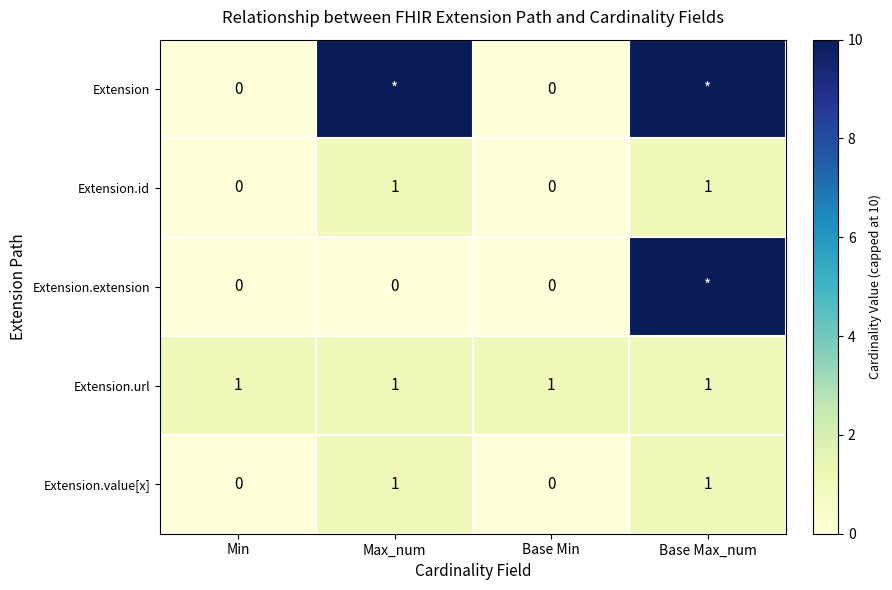

Is it true that Extension.url equals 1 at Base Max_num?

True